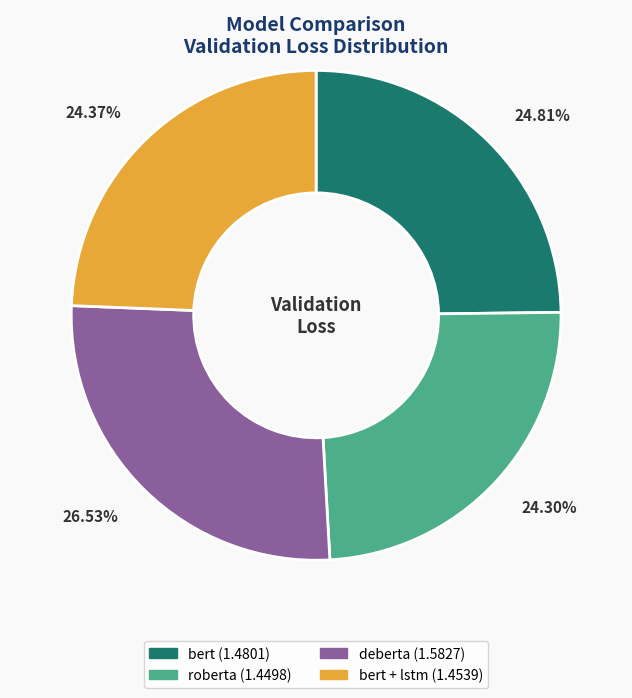

Is there a majority slice in this chart?

No